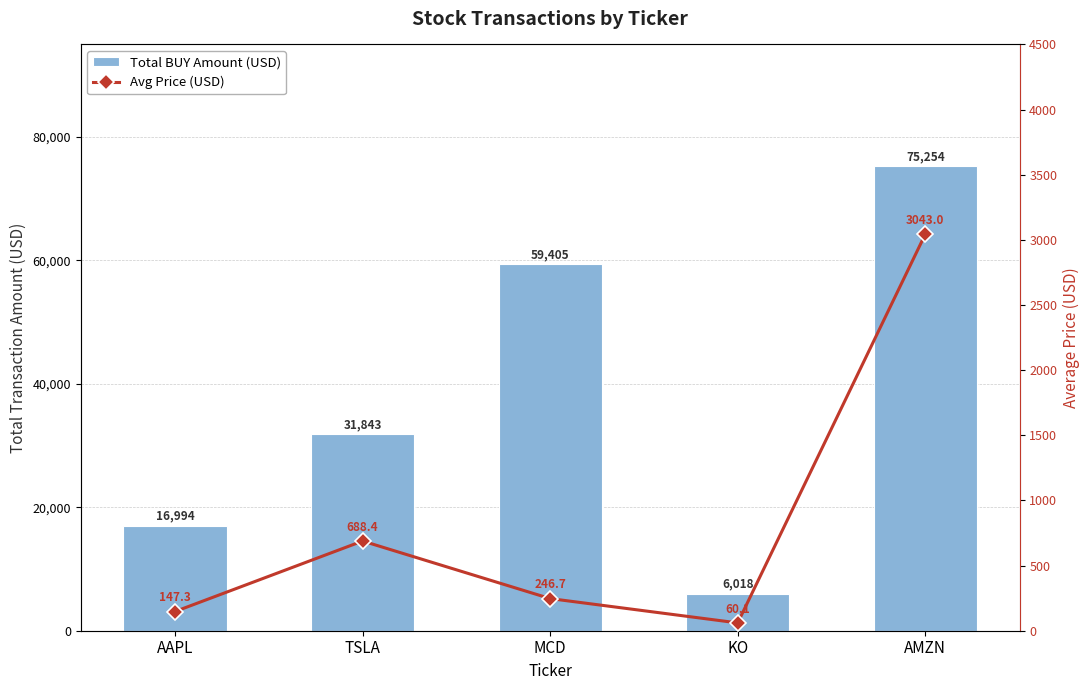

How many data points in Total BUY Amount (USD) are above 31843?

3